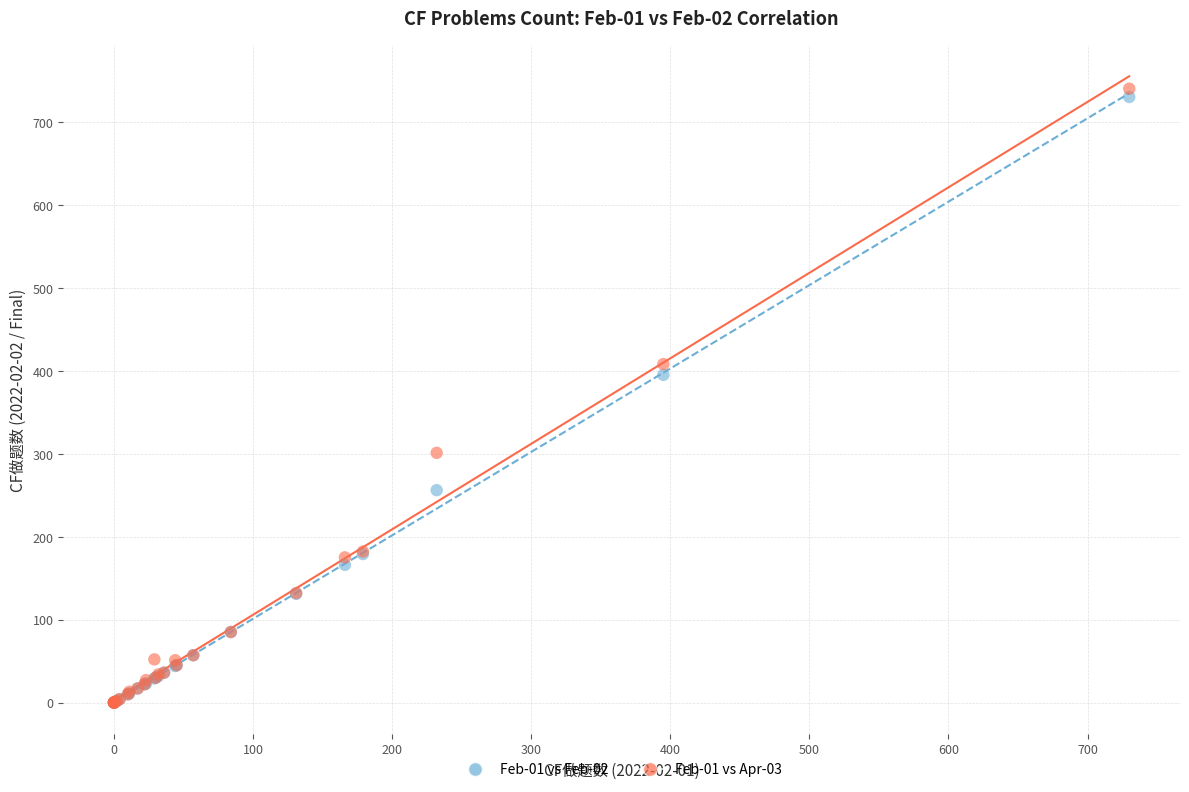

Across all series, what Y value is closest to 370?

395